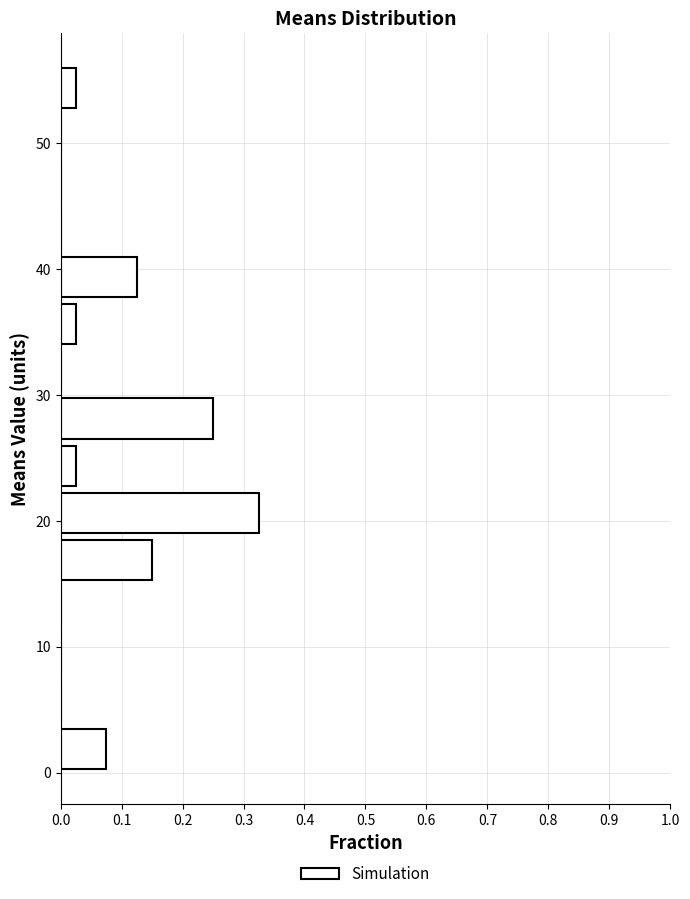

Around what value on the y-axis is the longest bar? Give the approximate position of its centre, as read against the axis.

21